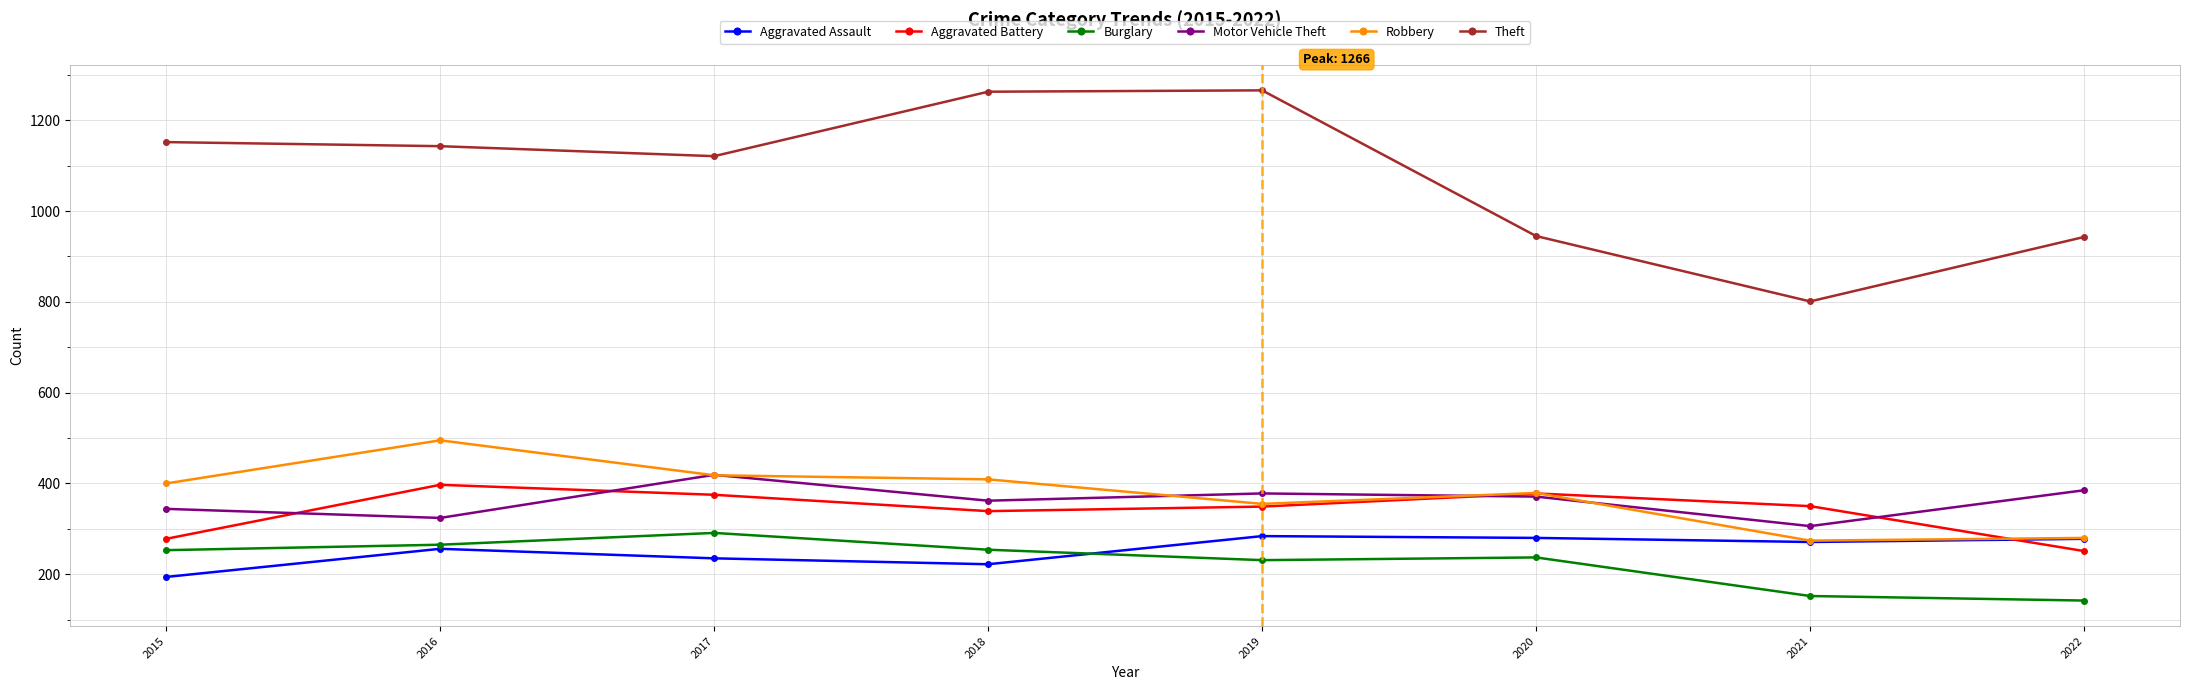

Which series has the largest range (max minus min)?

Theft